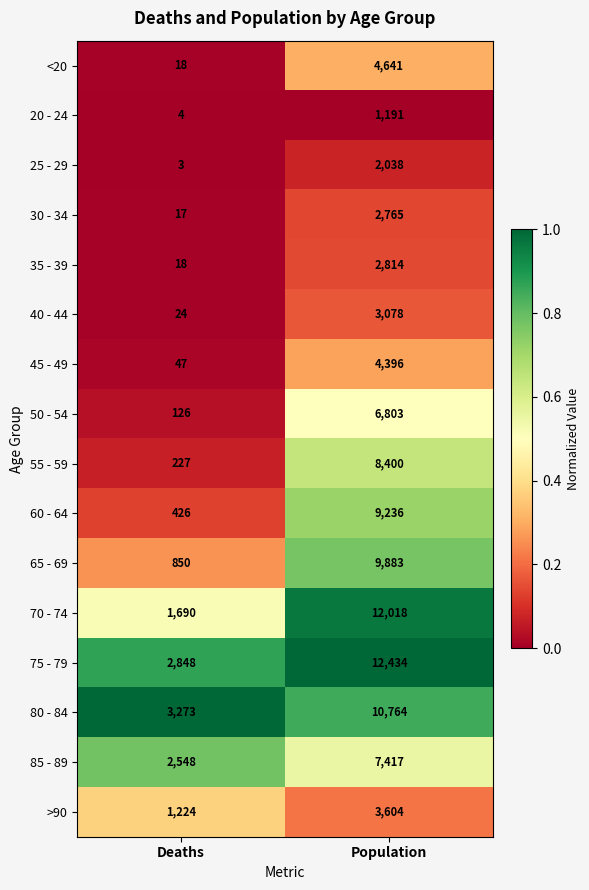

What is the sum of the 65 - 69 values at Population and Deaths?

10733